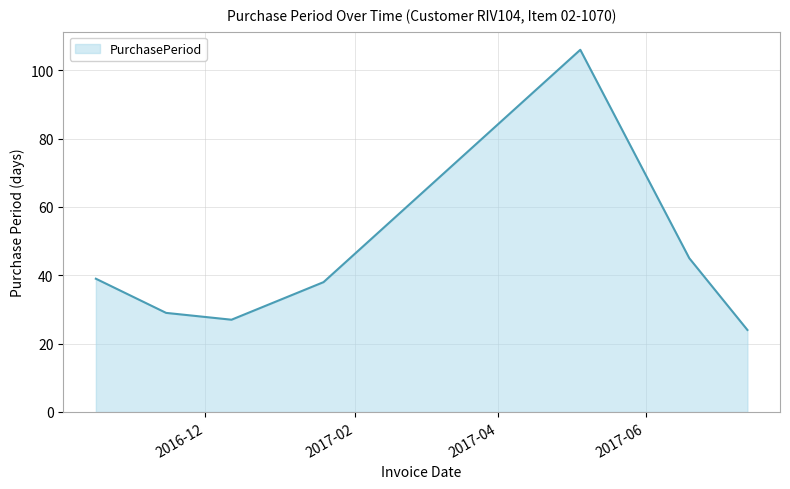

True or false: the data has more than 2 interior local peaks.

False